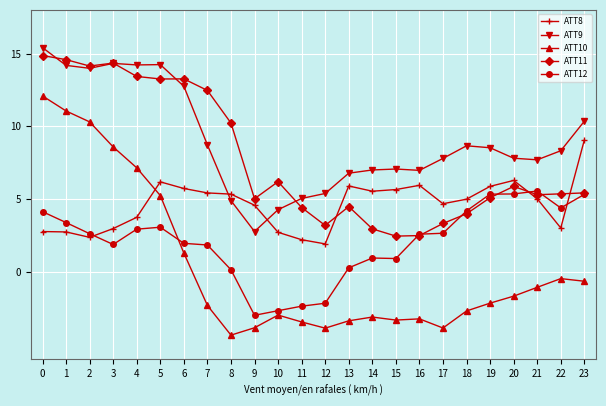

Does the chart have visible grid lines?

Yes